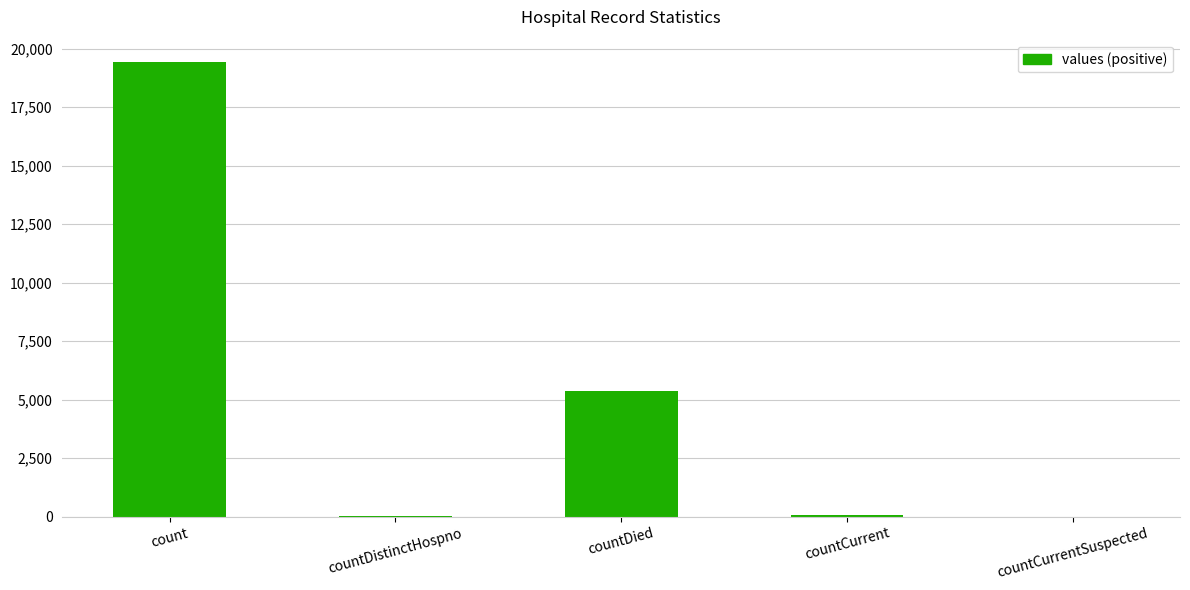

The chart shows a value of 2968 at countDied. True or false?

False